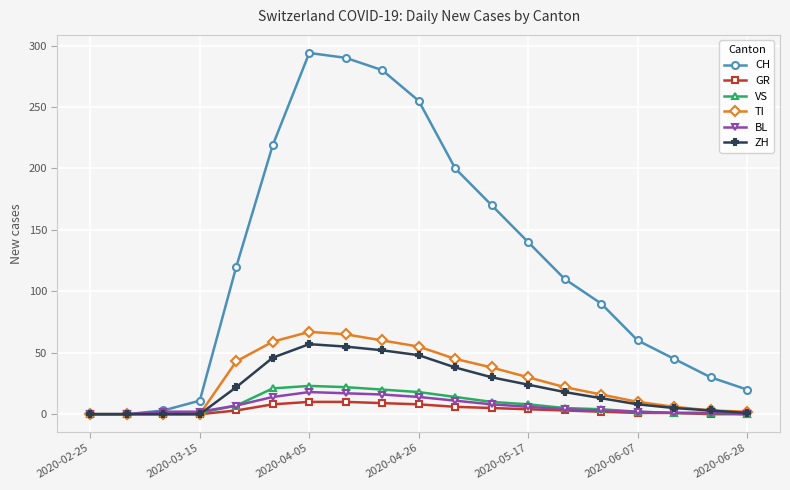

Does the chart have visible grid lines?

Yes